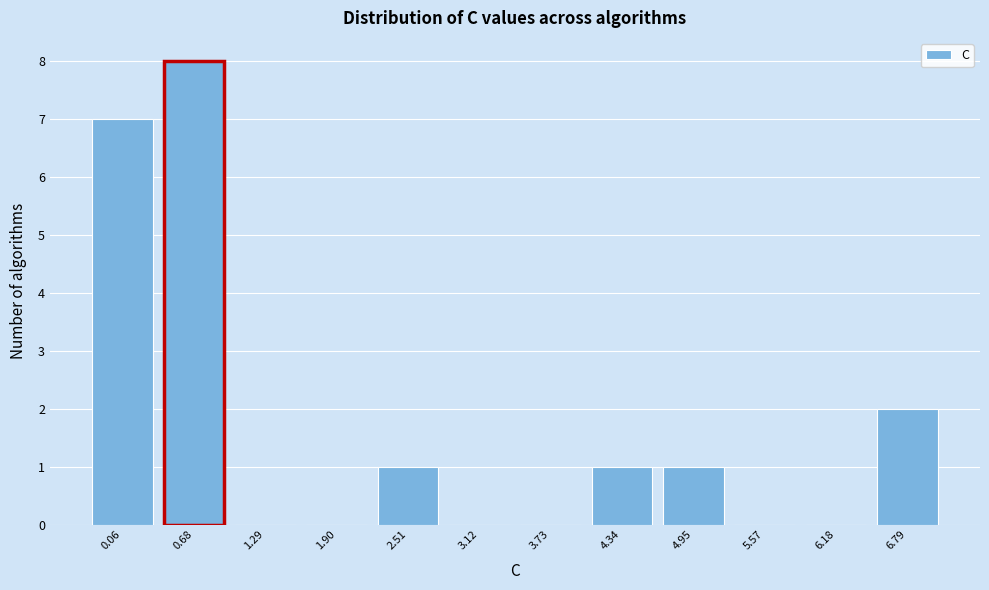

Reading left to right, what are all the values shown in this chart?

0.06=7	0.68=8	1.29=0	1.90=0	2.51=1	3.12=0	3.73=0	4.34=1	4.95=1	5.57=0	6.18=0	6.79=2